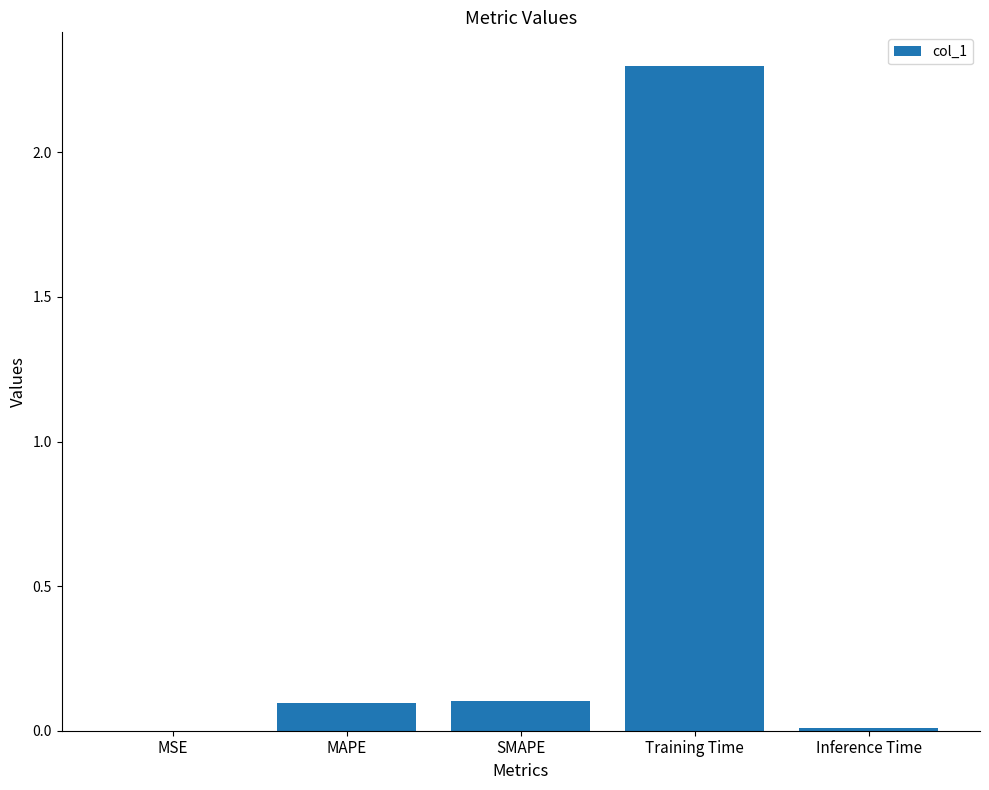

What is the sum of all values?

2.5